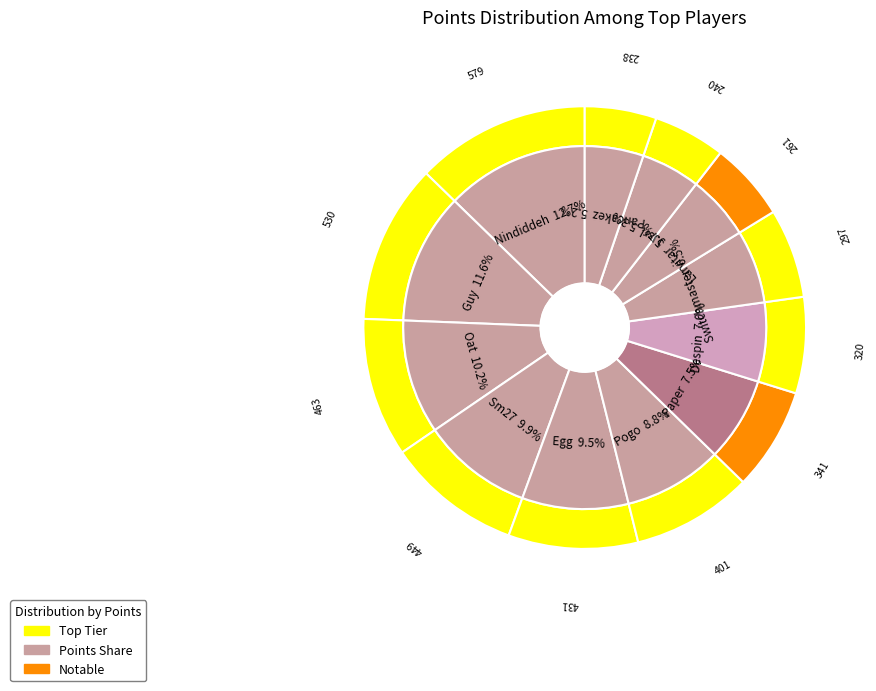

True or false: Nindiddeh accounts for 13% of the total.

True